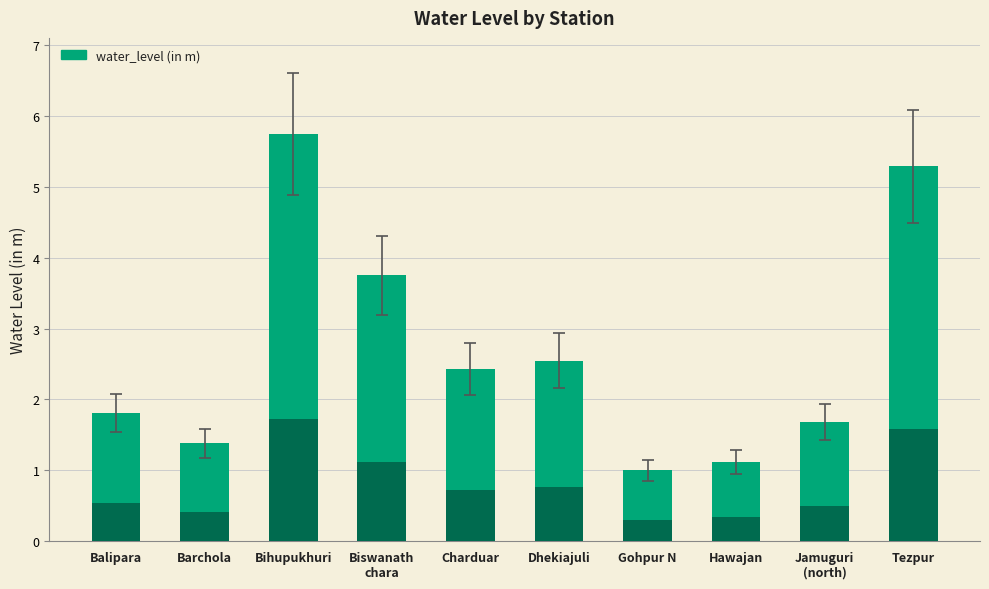

What is the sum of all values?

26.8